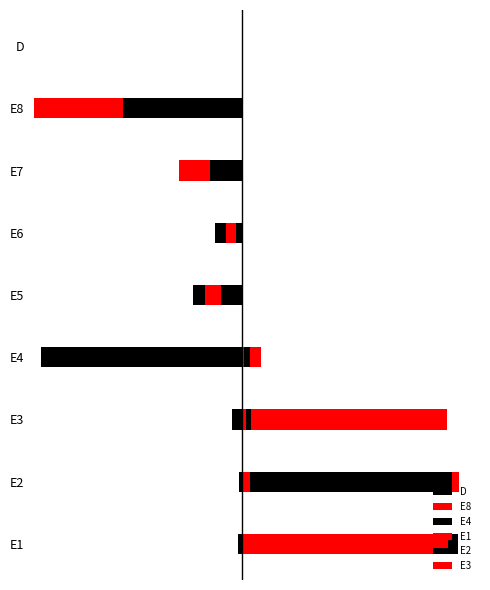

How many data points does each series have?

9